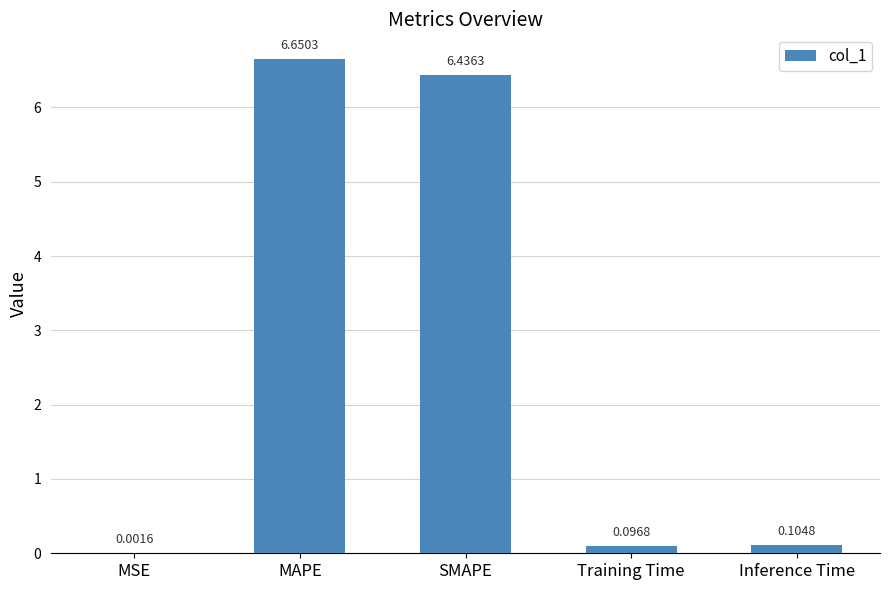

Which category has the highest value across all series?

MAPE